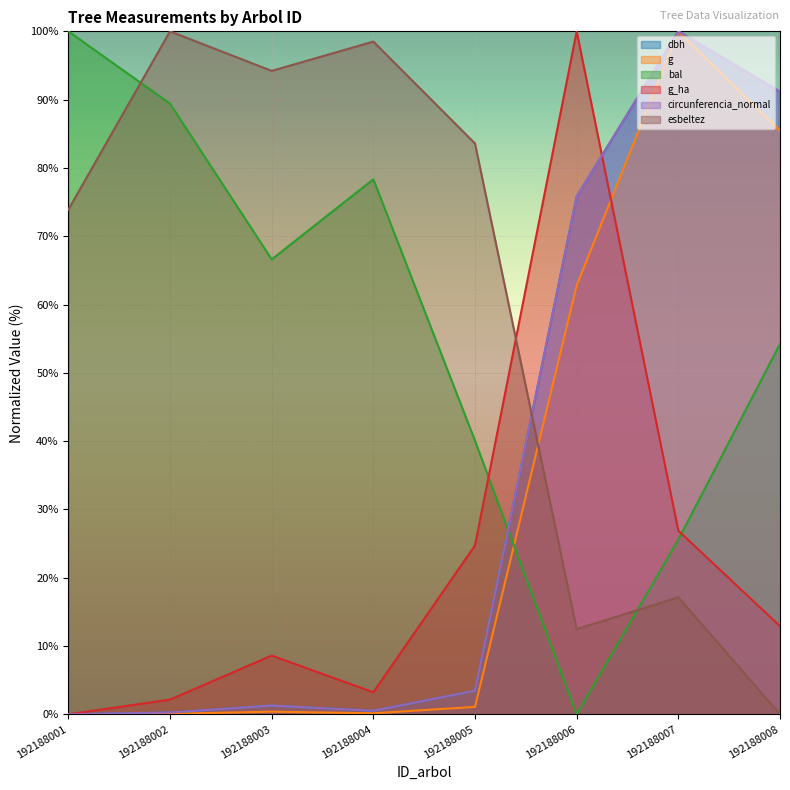

Which label corresponds to the smallest value in the chart?

192188001